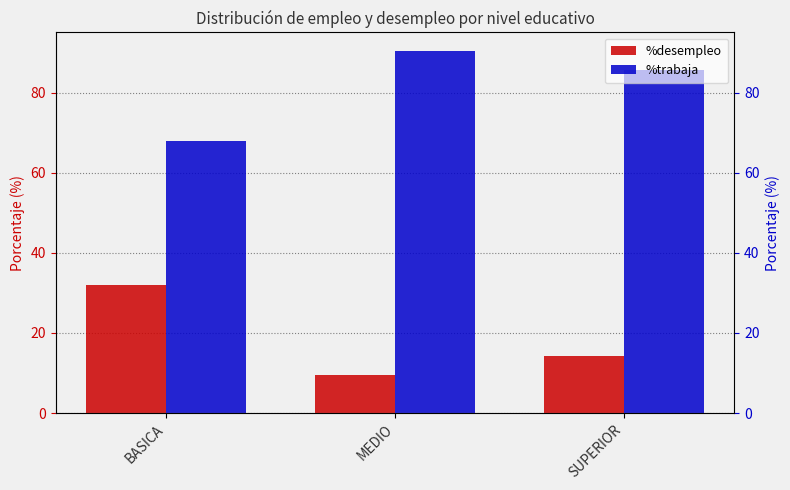

The %trabaja series shows 68.0 at BASICA. True or false?

True